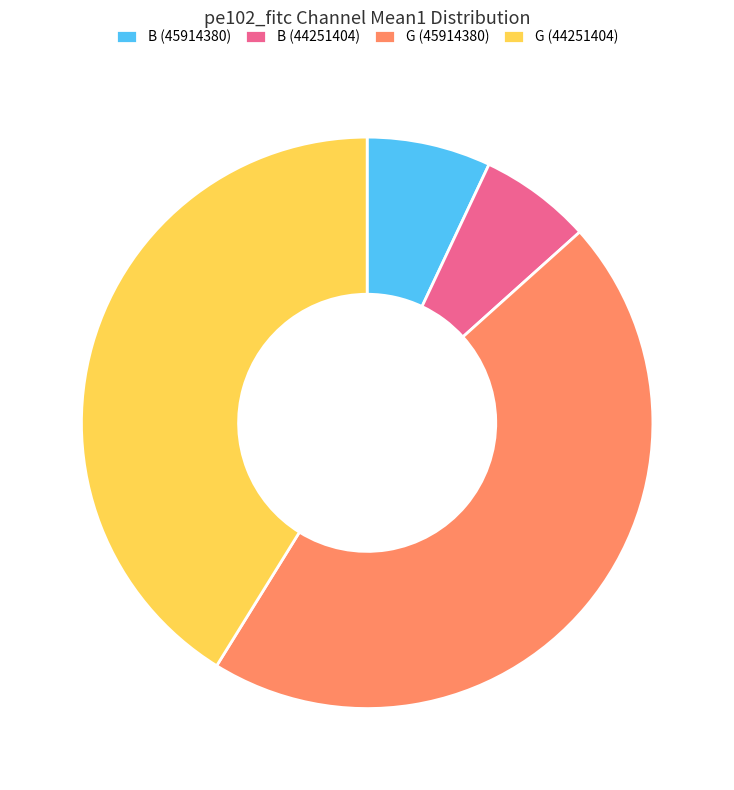

Is there any slice that represents more than half of the pie?

No